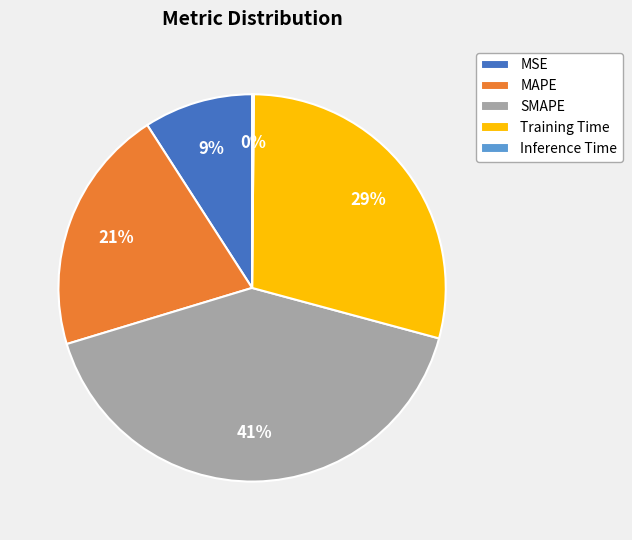

Is there any slice that represents more than half of the pie?

No